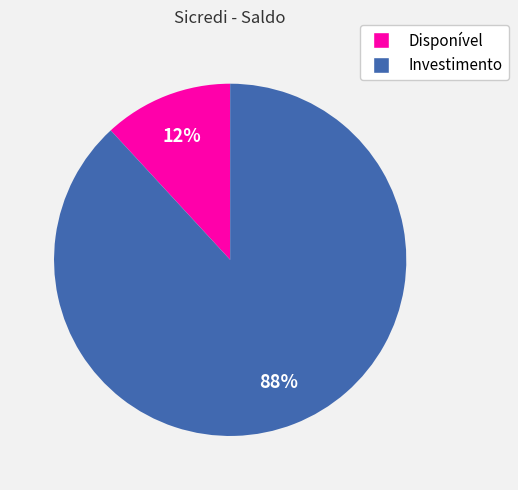

Which slice represents more than half of the pie?

Investimento